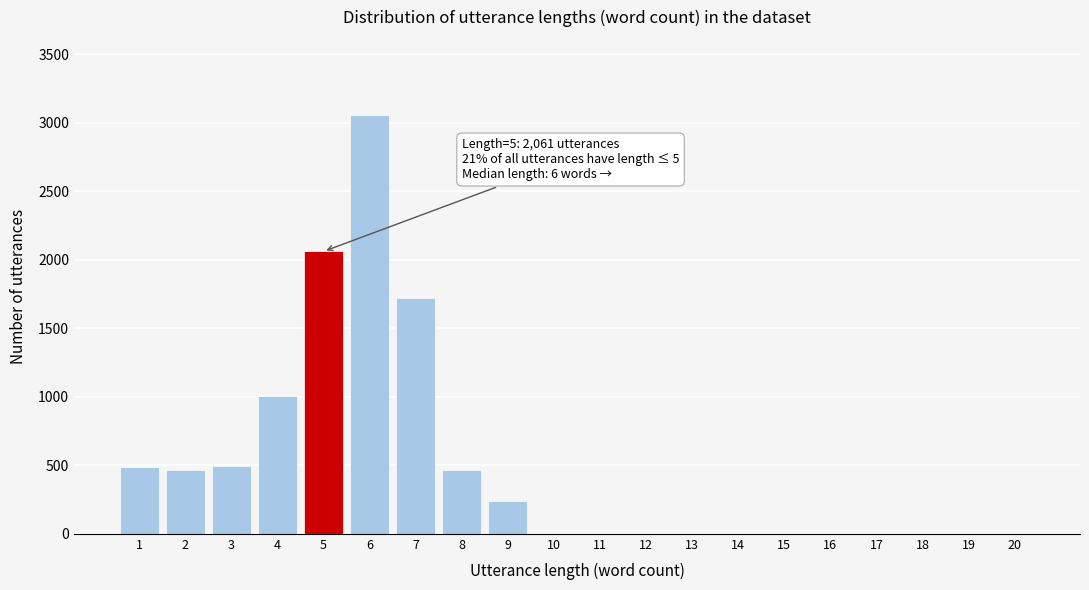

What is the change in value from 2 to 6?

+2590